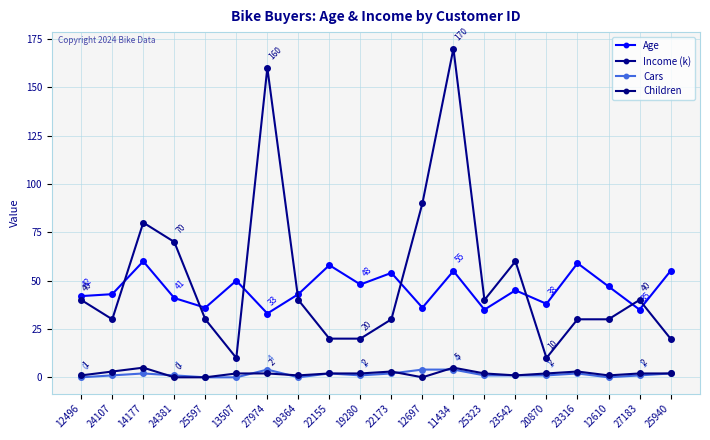

Is this an area chart (filled region under the line)?

No